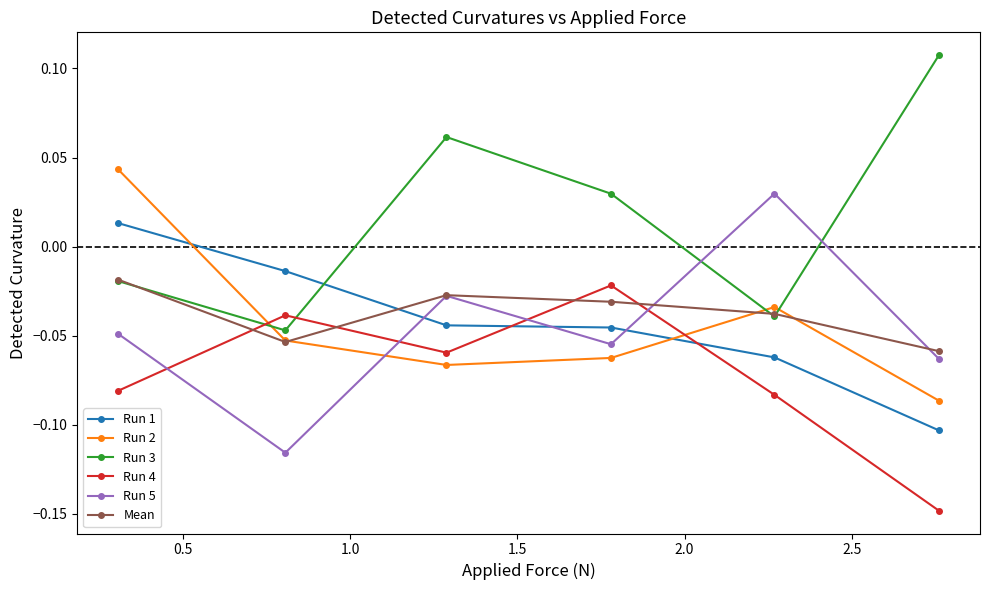

After their last crossing, which series has the higher values: Run 1 or Run 5?

Run 5